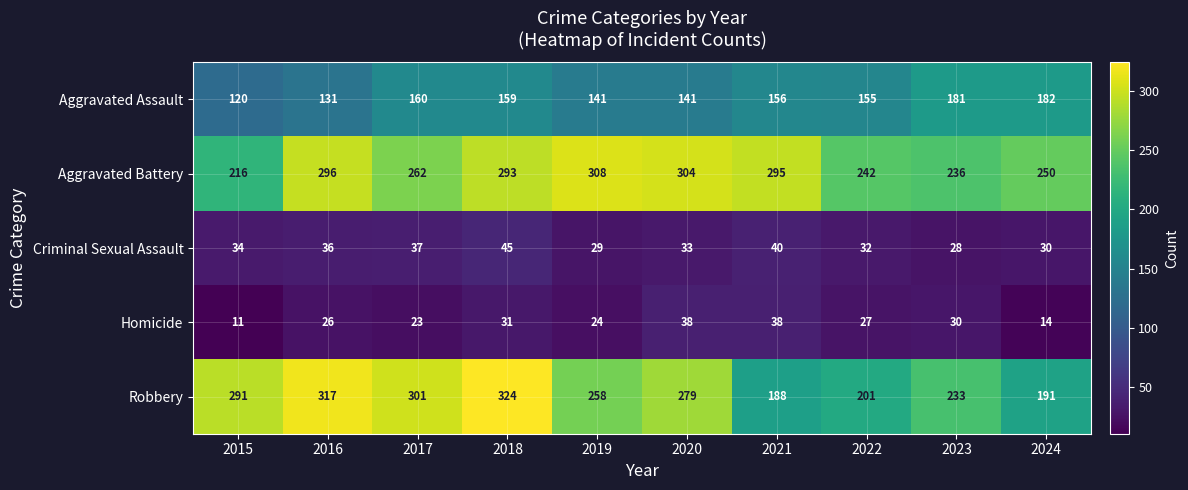

The value of Aggravated Assault at 2018 is 159. True or false?

True